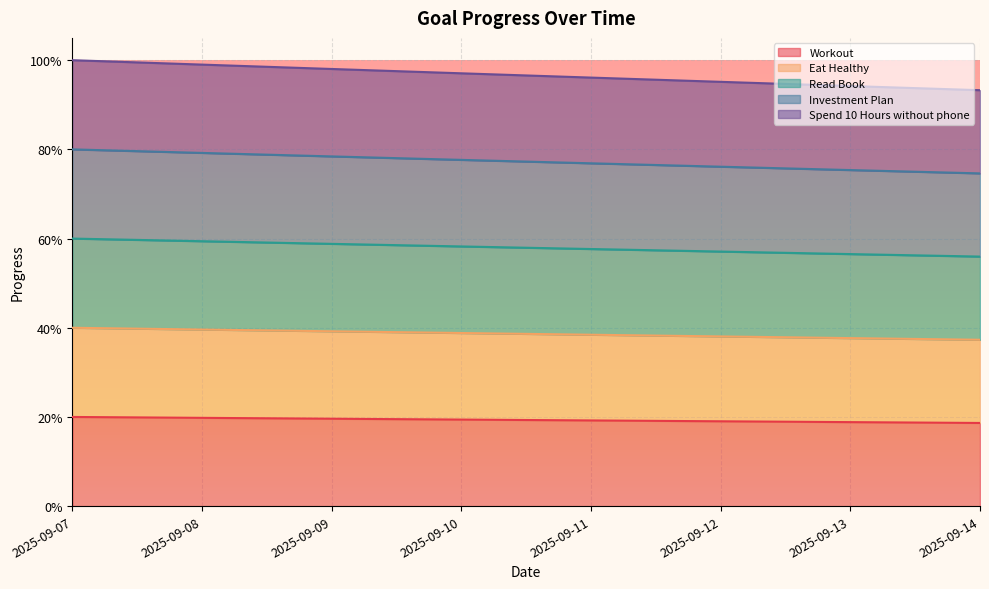

The value of Spend 10 Hours without phone at 2025-09-14 is 0.2. True or false?

False